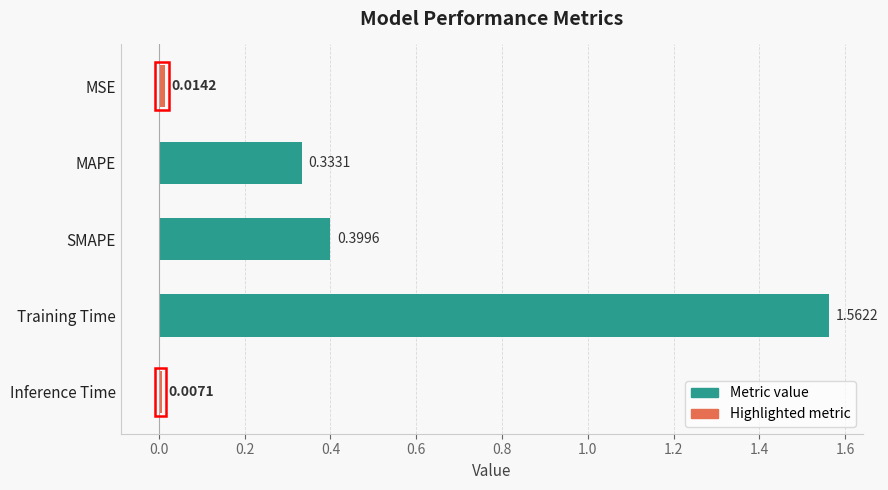

What is the change in value from SMAPE to Training Time?

+1.2